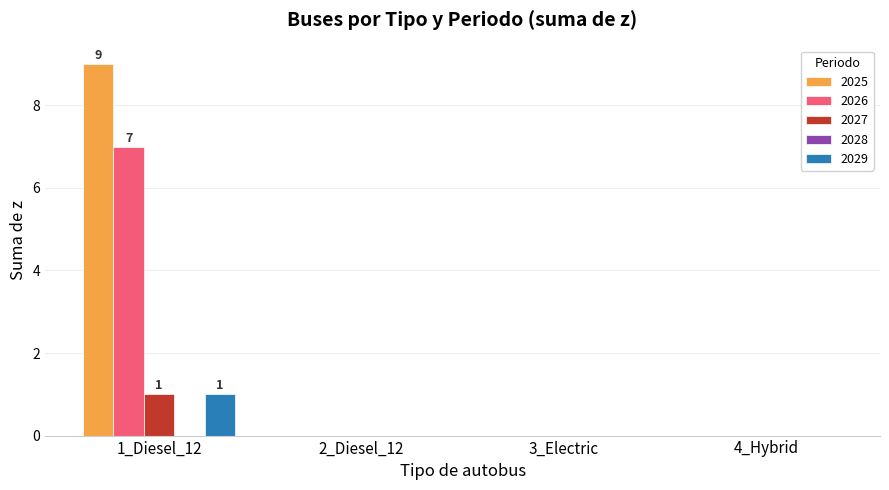

At which category is the sum across all series the highest?

1_Diesel_12